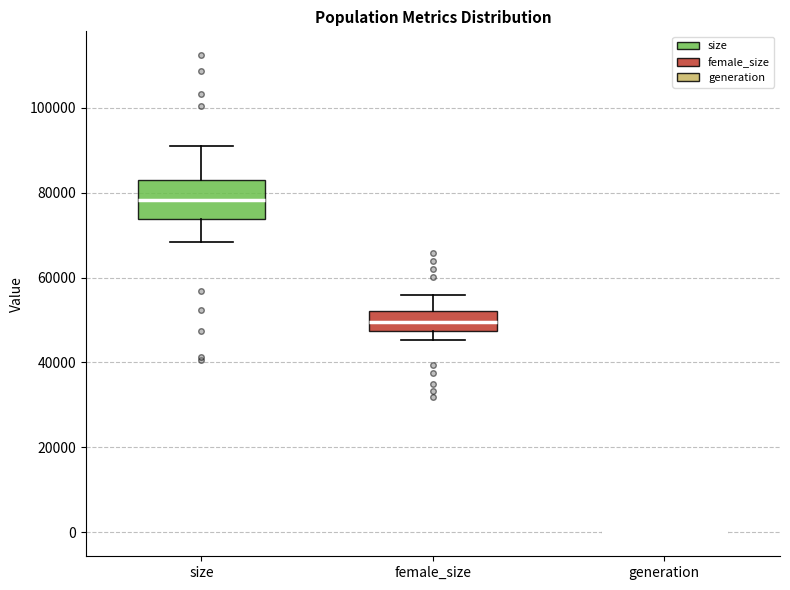

Reading left to right, read every box against the y-axis: the position of its median line, the range the box covers, and the ends of its whiskers. The values are not printed on the chart, so give them approximately, as read against the axis.

size: median 78000, box 74000 to 82000, whiskers 68000 to 90000
female_size: median 50000, box 48000 to 52000, whiskers 46000 to 56000
generation: box collapsed to a line at 0, whiskers 0 to 0